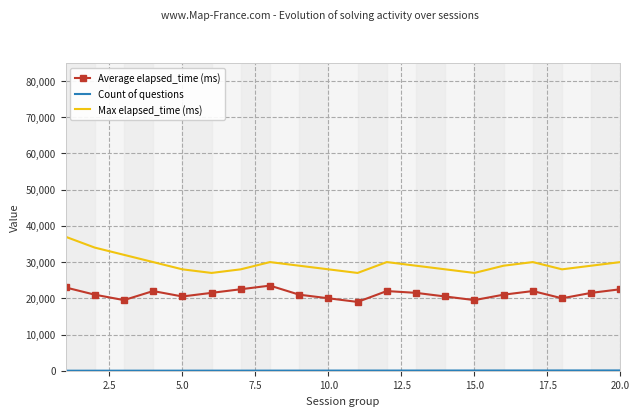

Which series has the widest spread of values?

Max elapsed_time (ms)